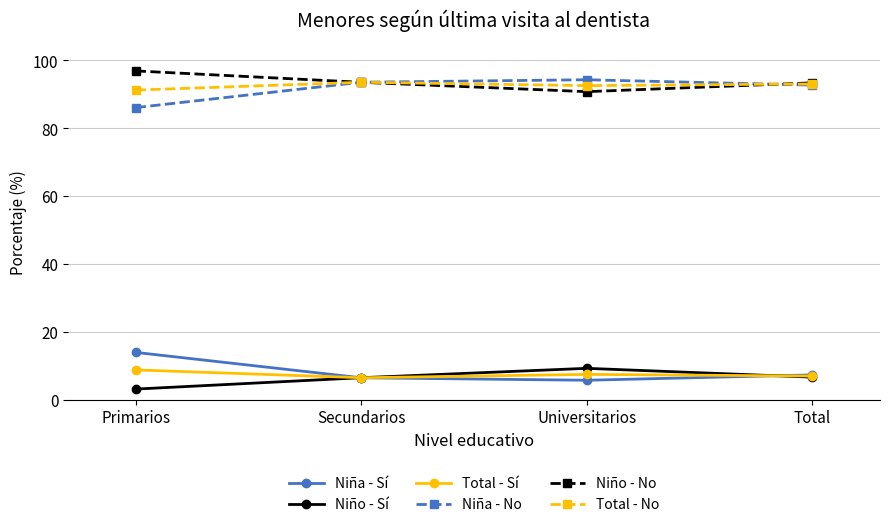

How many categories are shown in the chart?

4